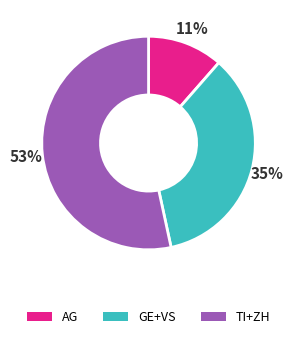

Is there any slice that represents more than half of the pie?

Yes